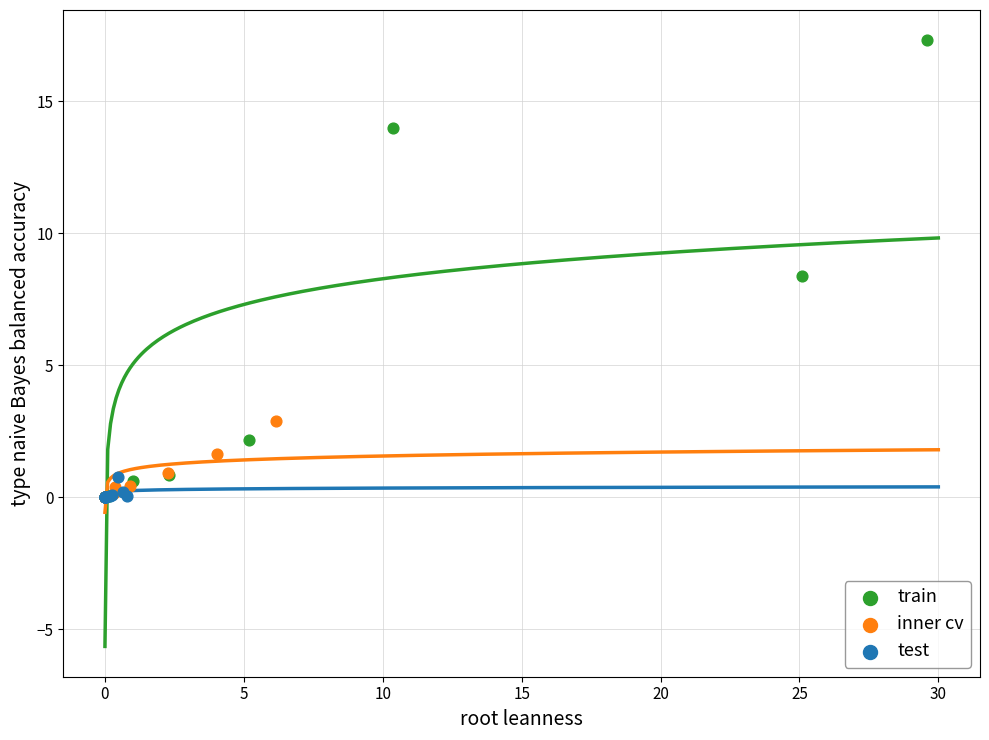

Which series has the widest spread of Y values?

train